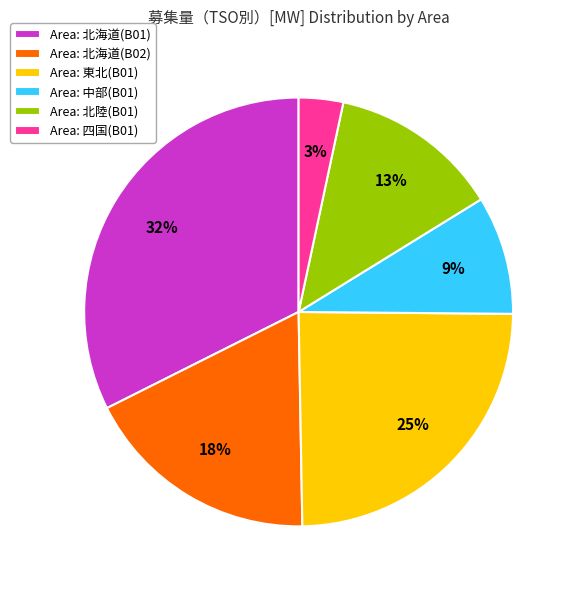

Is the sum of Area: 北海道(B02) and Area: 北陸(B01) greater than half?

No